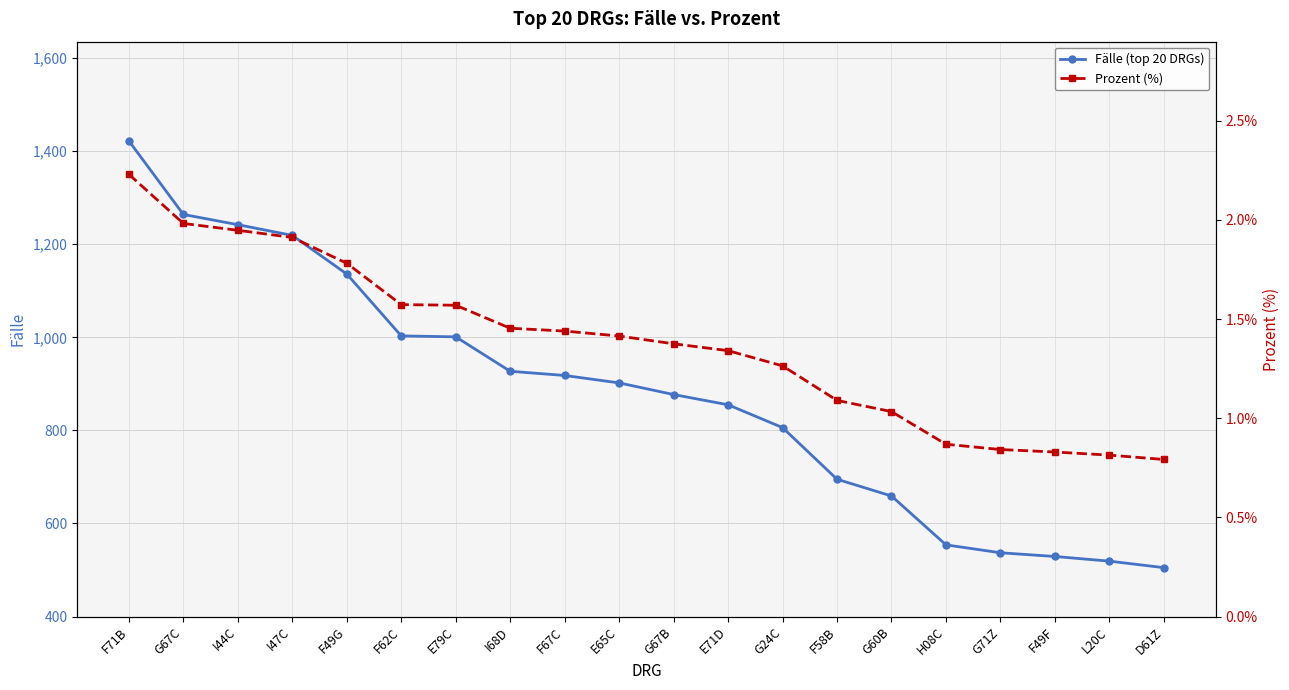

Which series changed the most between G67C and F58B?

Fälle (top 20 DRGs)